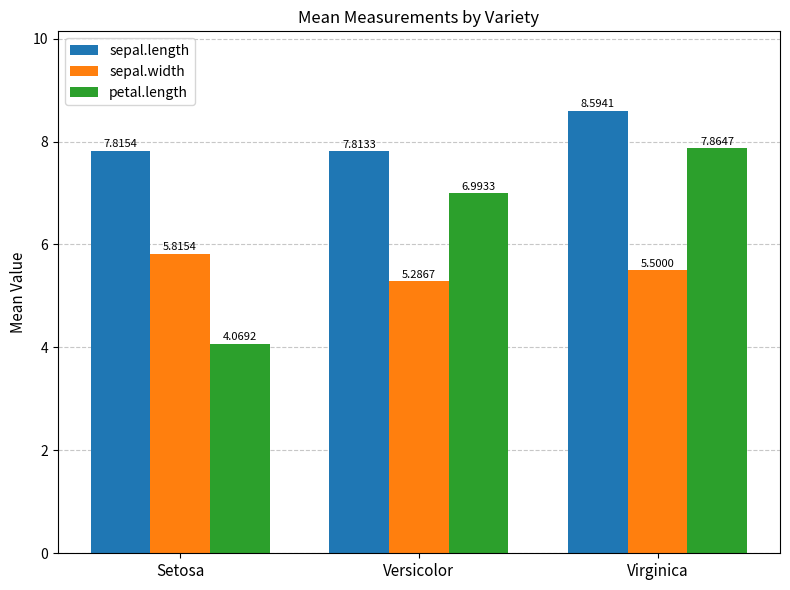

Rank the series by their maximum value, from highest to lowest.

sepal.length, petal.length, sepal.width